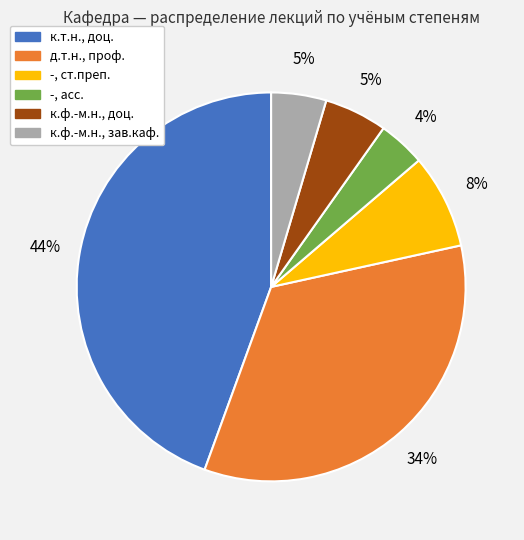

How many segments does this pie chart have?

6